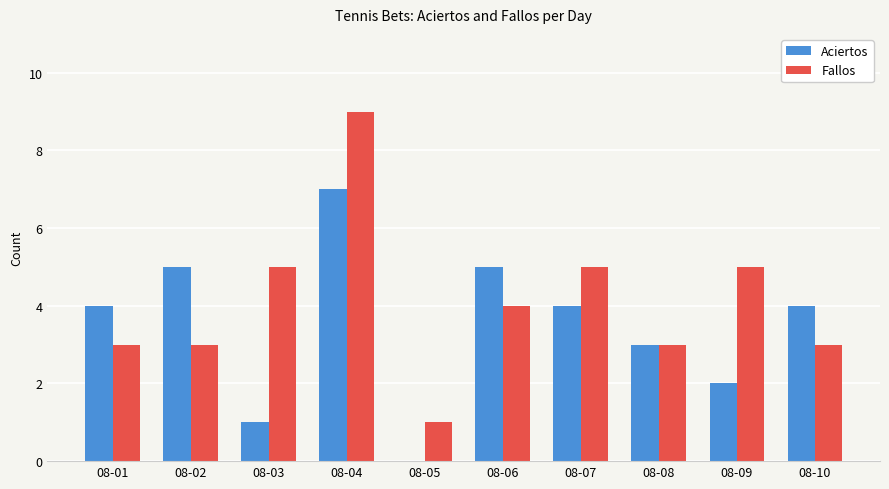

How many Aciertos values are between 2 and 5?

7